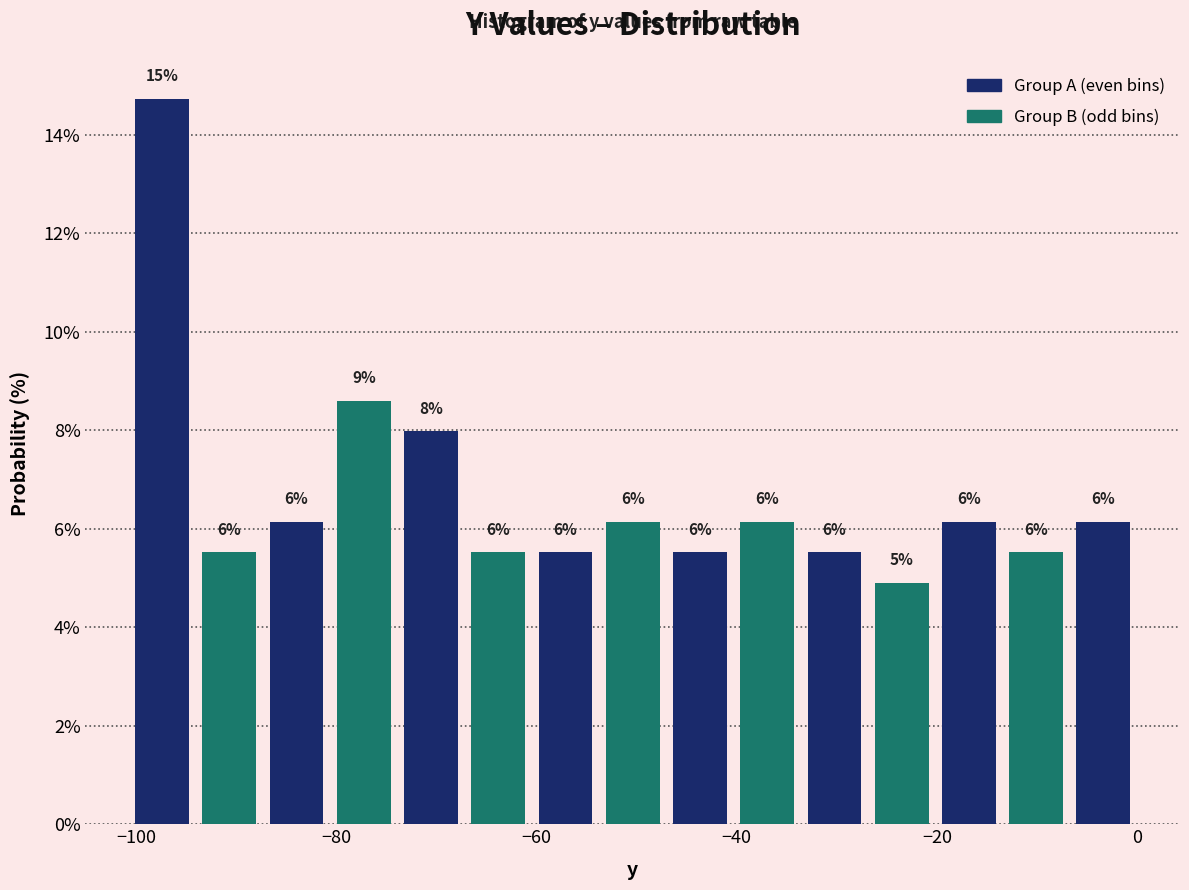

Around what value on the x-axis is the tallest bar? Give the approximate position of its centre, as read against the axis.

-98